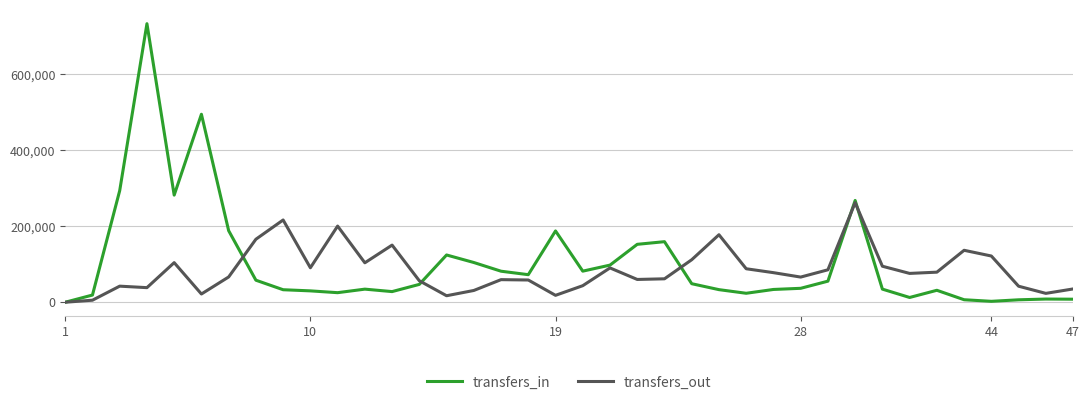

Rank the series by their maximum value, from highest to lowest.

transfers_in, transfers_out